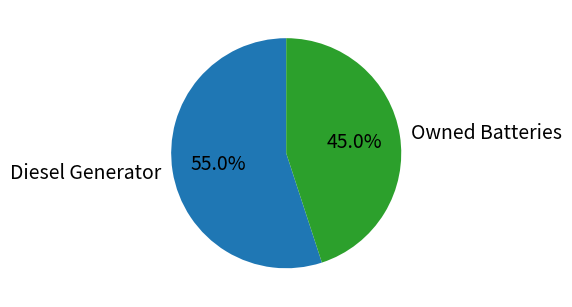

What percentage is the Owned Batteries slice, to the nearest percent?

45%